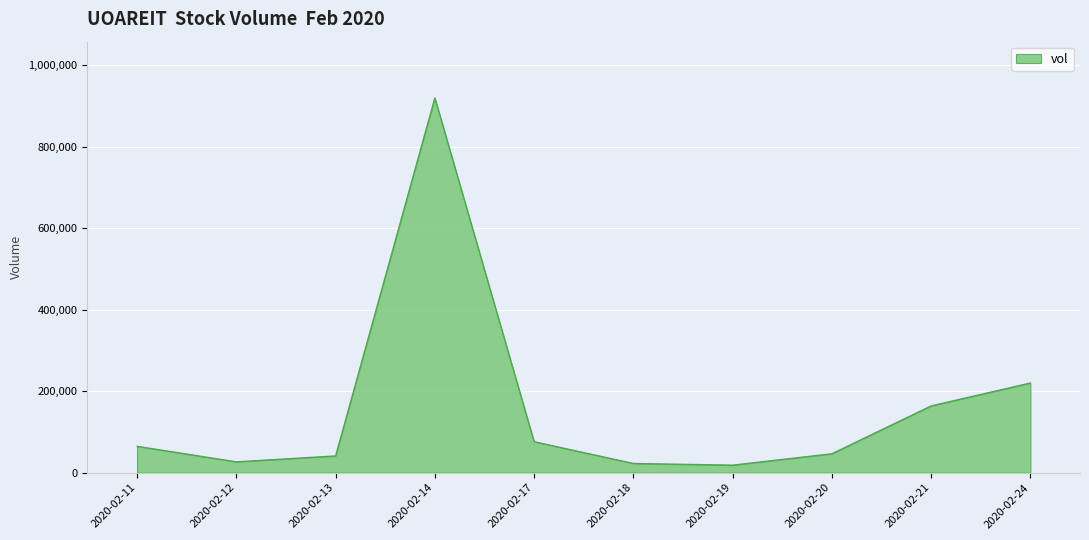

What is the ratio of the value at 2020-02-18 to the value at 2020-02-13?

0.5